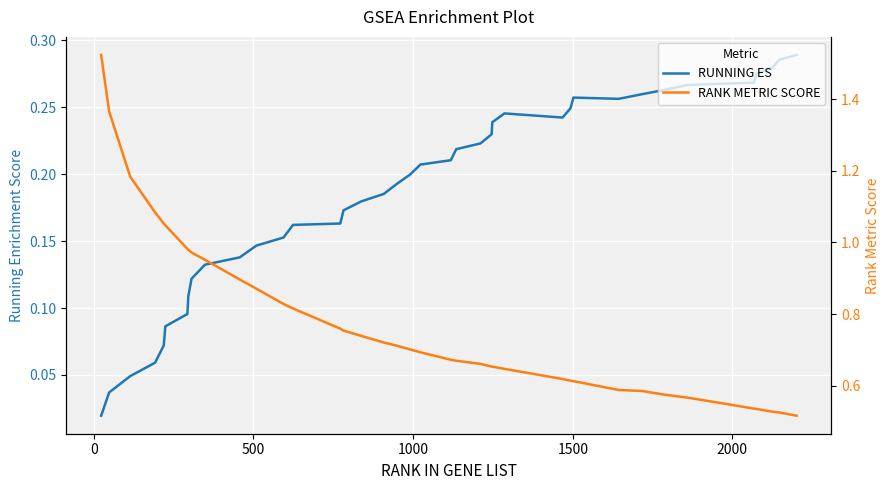

Reading left to right, transcribe all the data shown in this chart.

RUNNING ES: 0.0	0.0	0.0	0.1	0.1	0.1	0.1	0.1	0.1	0.1	0.1	0.1	0.2	0.2	0.2	0.2	0.2	0.2	0.2	0.2	0.2	0.2	0.2	0.2	0.2	0.2	0.2	0.2	0.2	0.3	0.3	0.3	0.3	0.3	0.3	0.3	0.3	0.3	0.3	0.3
RANK METRIC SCORE: 1.5	1.4	1.2	1.1	1.1	1.0	1.0	1.0	1.0	1.0	0.9	0.9	0.8	0.8	0.8	0.8	0.7	0.7	0.7	0.7	0.7	0.7	0.7	0.7	0.7	0.7	0.6	0.6	0.6	0.6	0.6	0.6	0.6	0.6	0.6	0.5	0.5	0.5	0.5	0.5